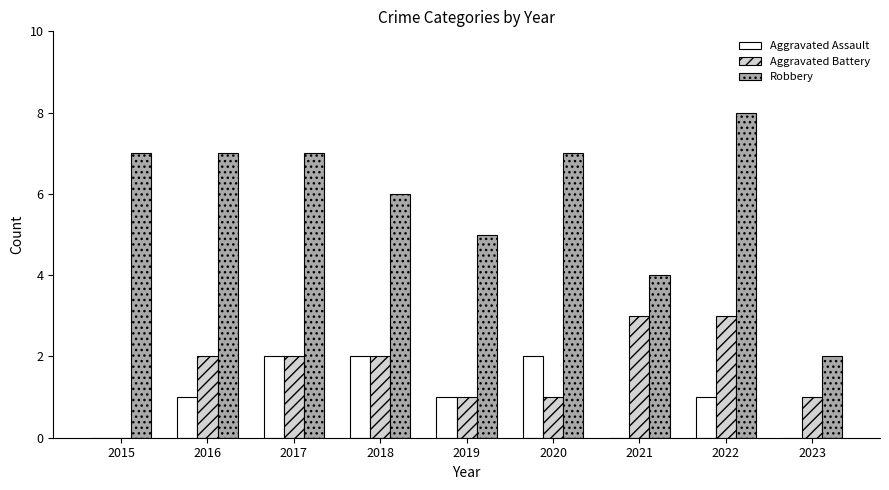

True or false: Robbery has a value of 8 at 2022.

True